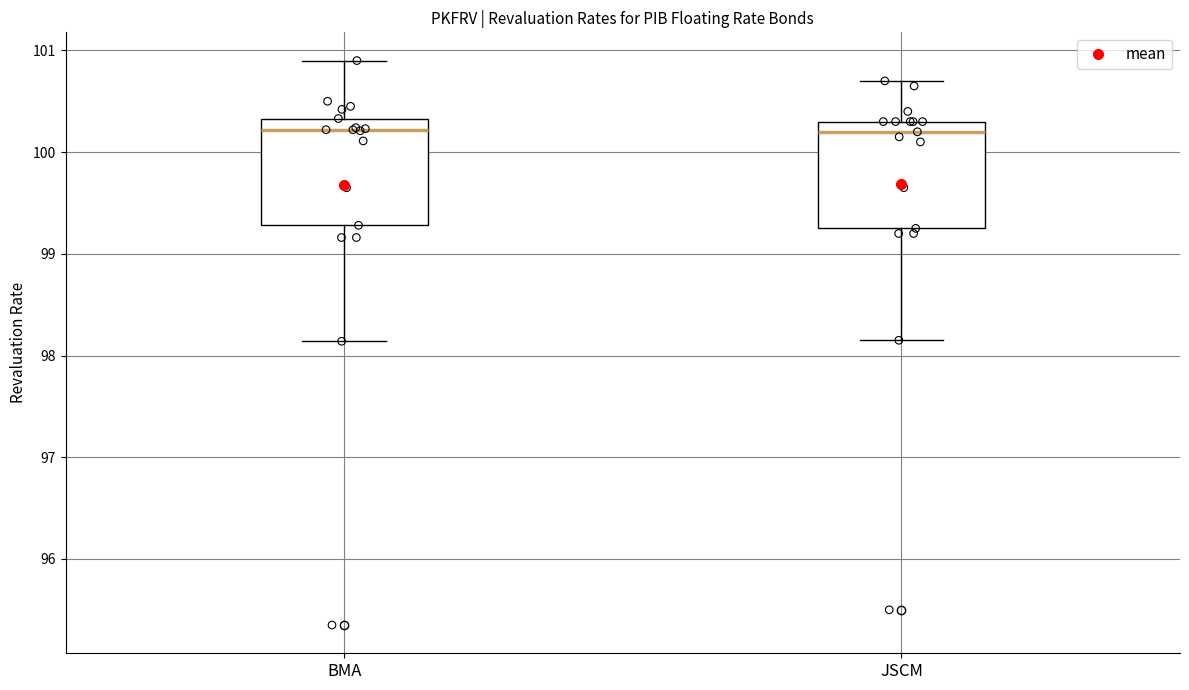

Where does the upper whisker of the box for JSCM end on the y-axis? The values are not printed on the chart, so give them approximately, as read against the axis.

100.7